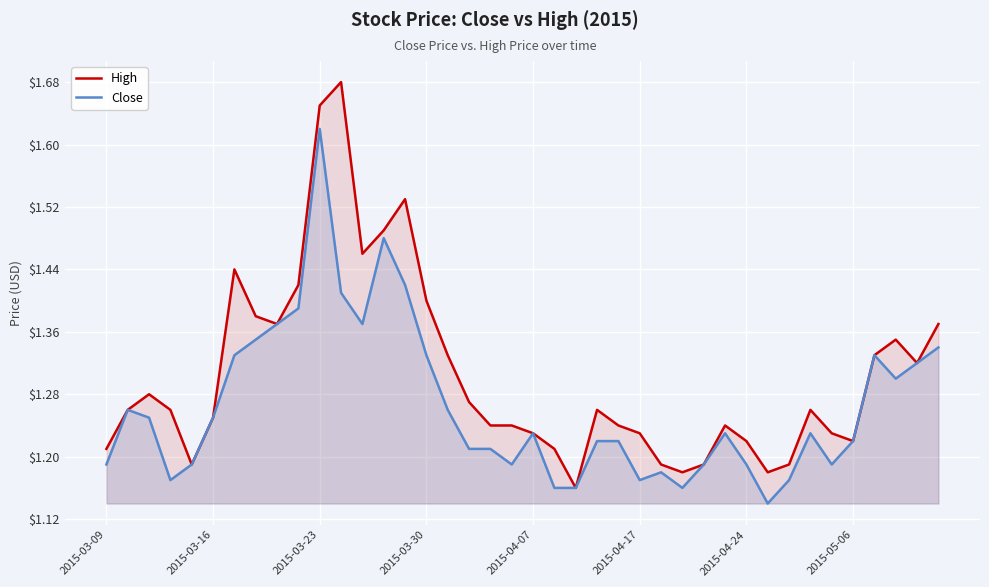

Which series has the largest total across all categories?

High